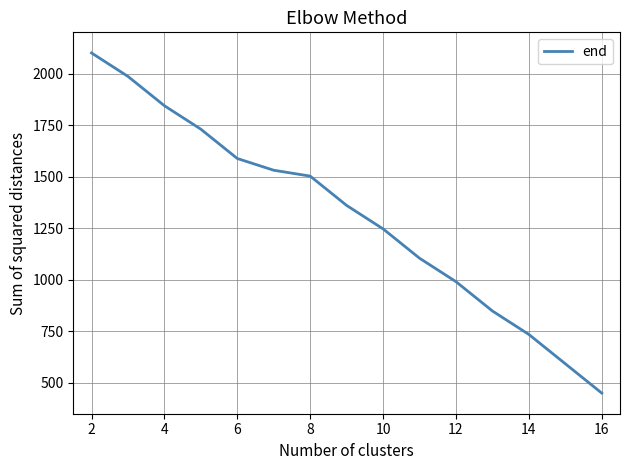

What is the smallest value displayed?

450.0